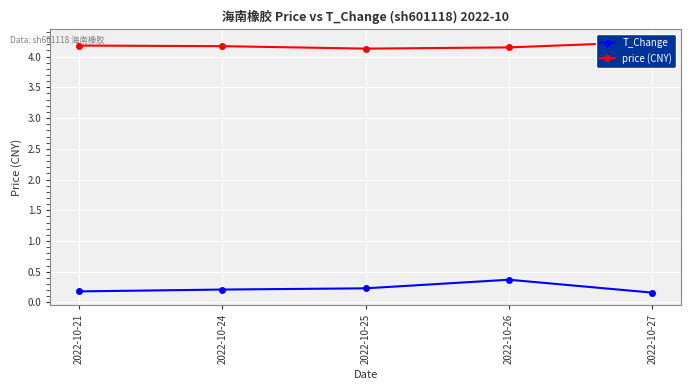

True or false: price (CNY) has a value of 4.2 at 2022-10-21.

True